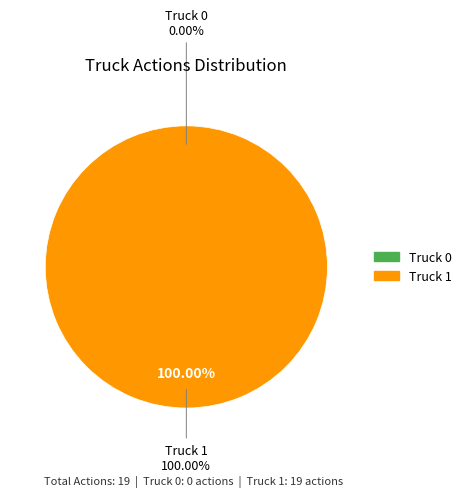

Does Truck 1 account for over 50% of the chart?

Yes